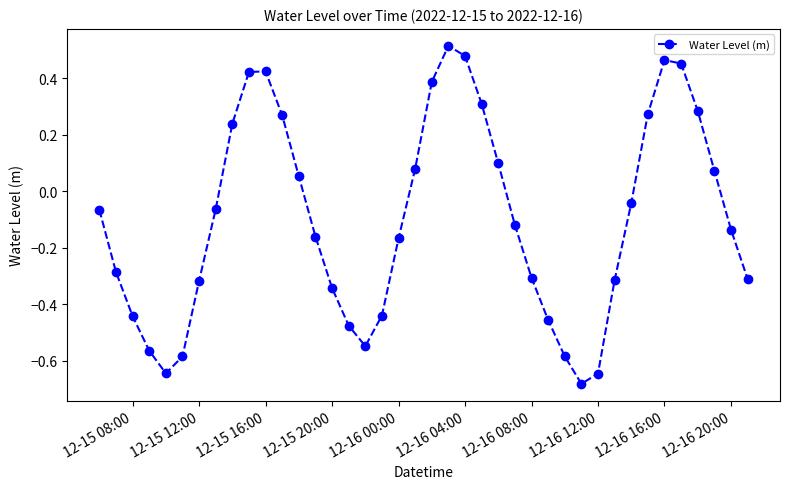

How many points are higher than both their immediate neighbors (excluding endpoints)?

3